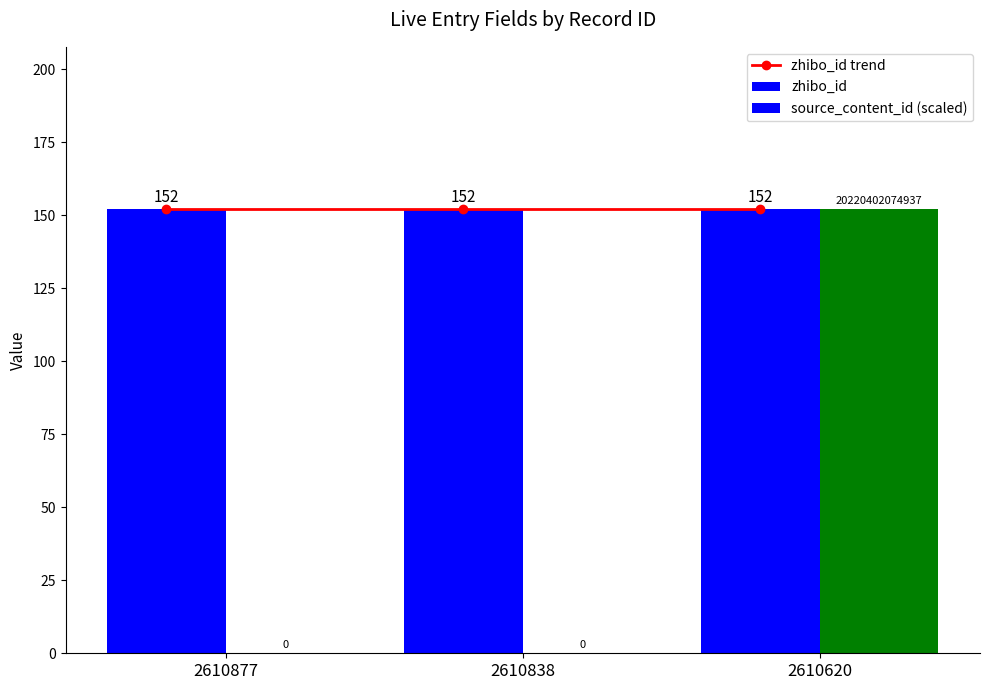

Reading left to right, extract all data points from this chart.

zhibo_id trend: 152	152	152
zhibo_id: 152	152	152
source_content_id (scaled): 0	0	152